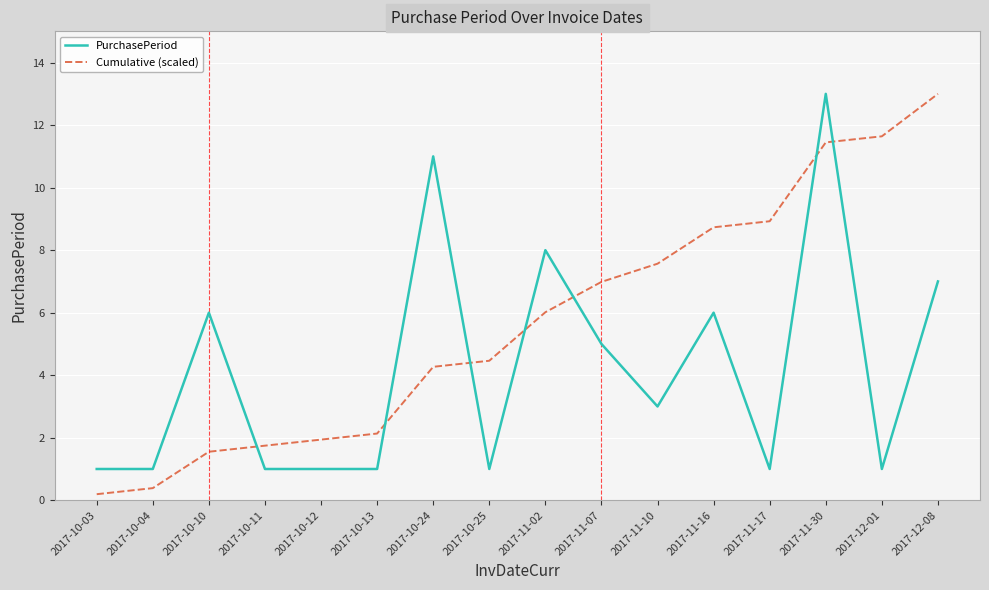

How many lines are shown in the chart?

2